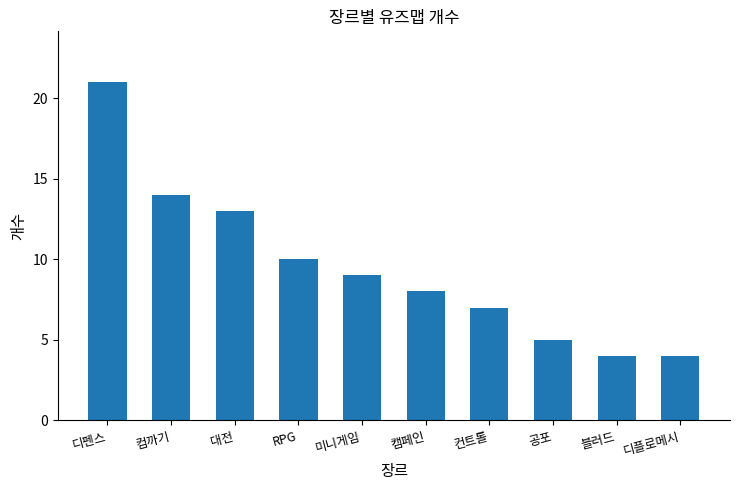

Which has a higher value, 컴까기 or 컨트롤?

컴까기